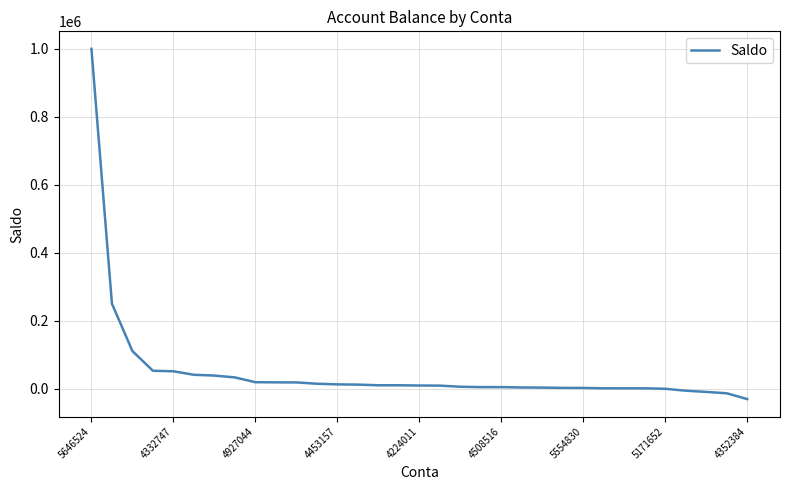

What is the greatest value displayed?

1000000.0